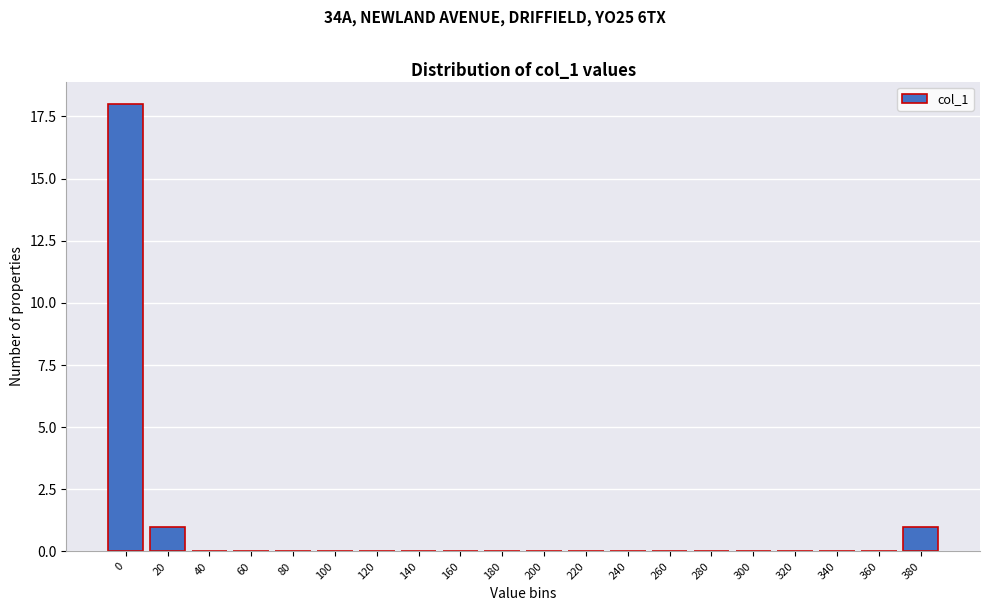

Reading left to right, what are all the values shown in this chart?

0=18	20=1	40=0	60=0	80=0	100=0	120=0	140=0	160=0	180=0	200=0	220=0	240=0	260=0	280=0	300=0	320=0	340=0	360=0	380=1